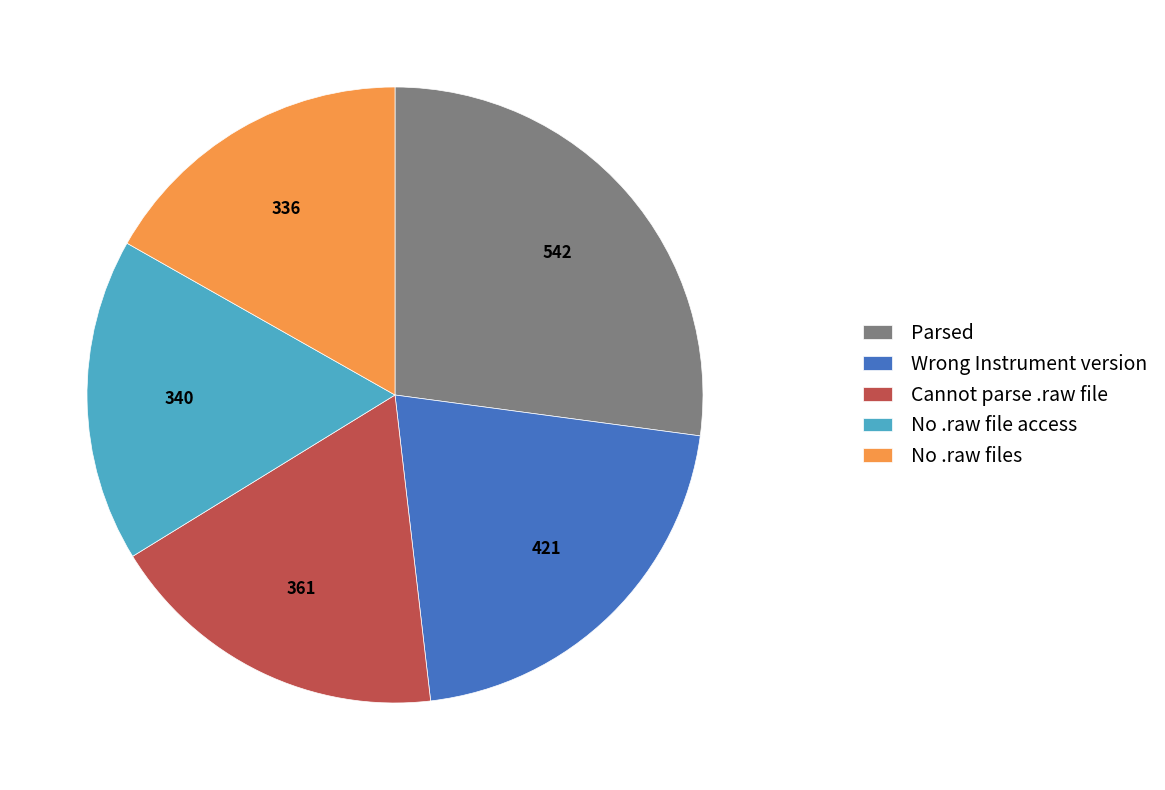

Which category has the biggest portion of the pie?

Parsed